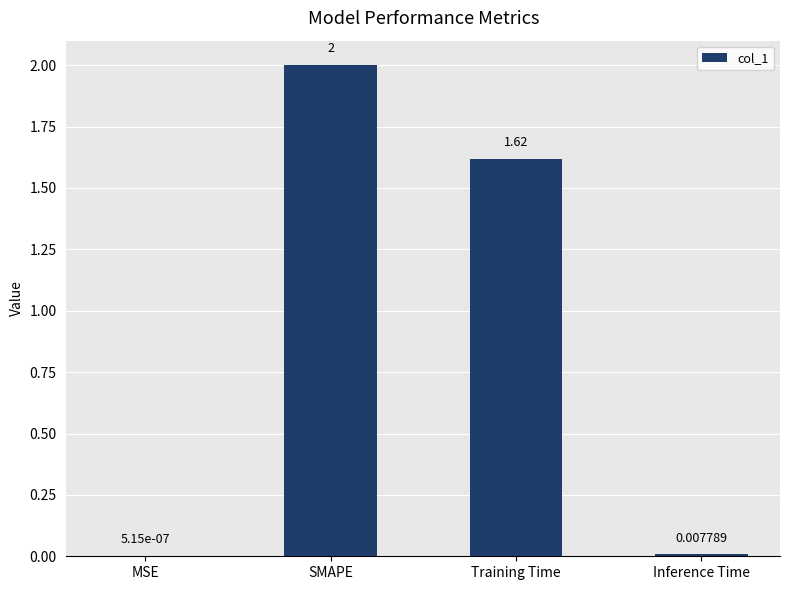

True or false: the data shows 3.2 at SMAPE.

False